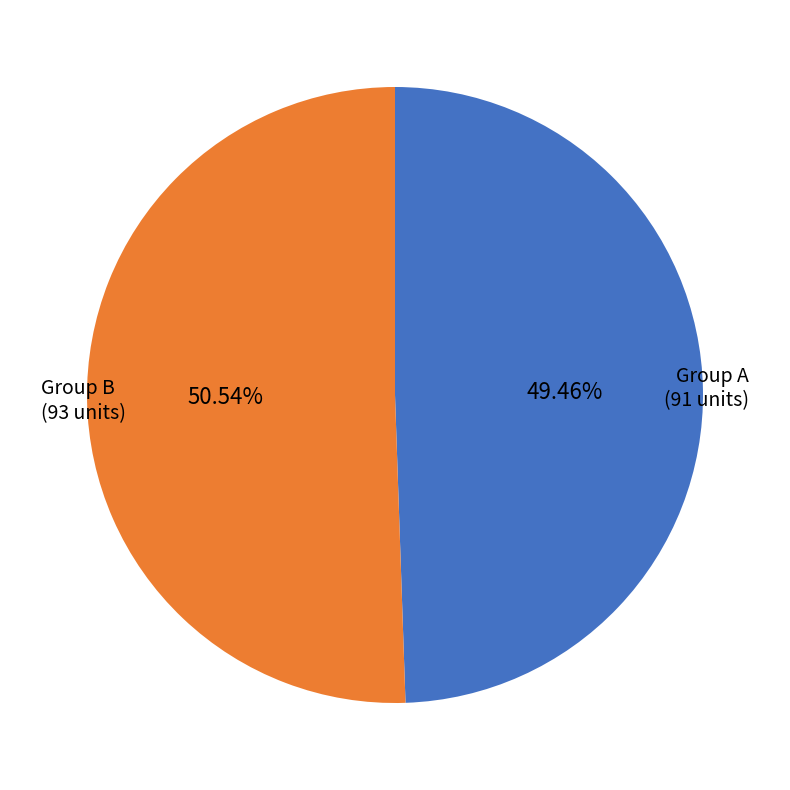

Is there any slice that represents more than half of the pie?

Yes